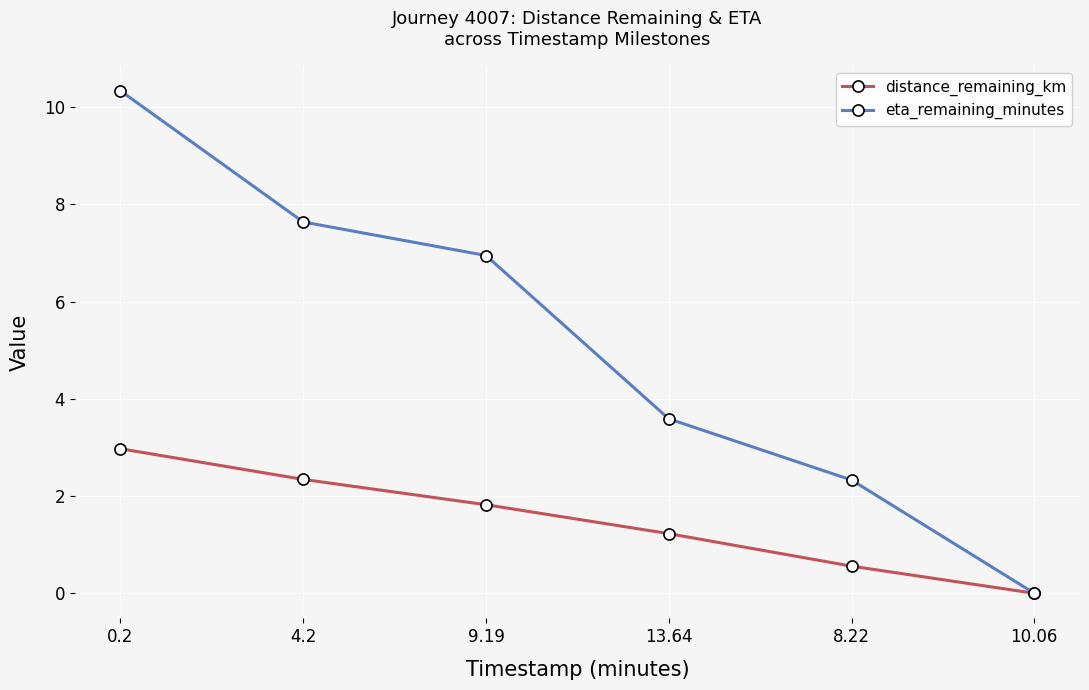

True or false: distance_remaining_km has more than 2 interior local peaks.

False